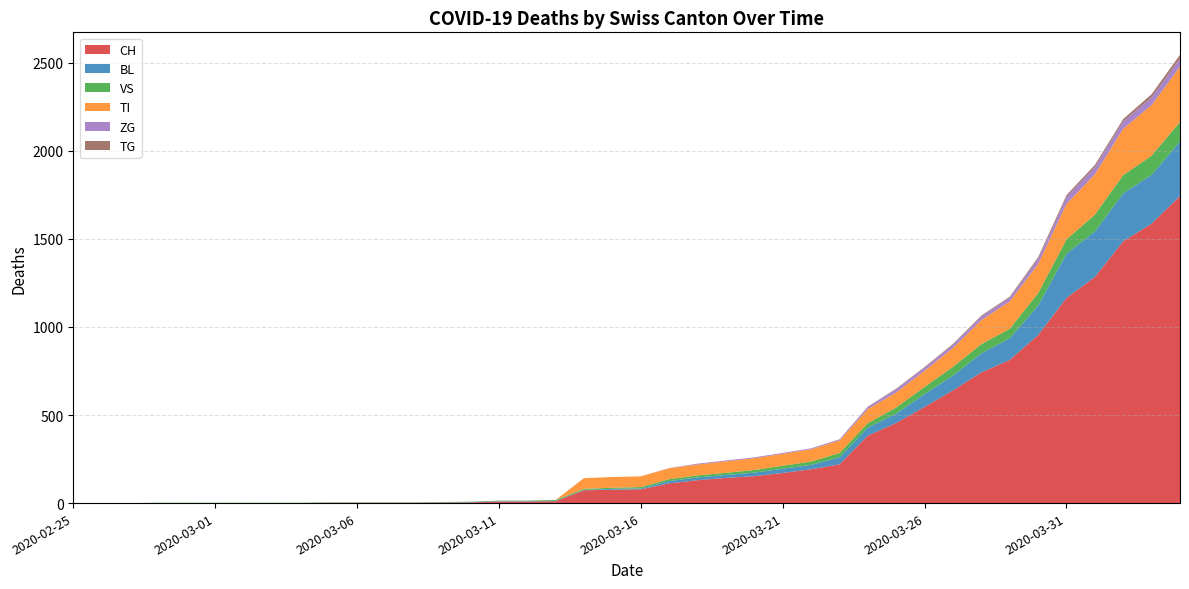

Reading left to right, extract all data points from this chart.

CH: 0	0	0	0	0	0	0	0	0	2	2	2	2	3	4	9	9	11	73	76	78	112	130	143	153	171	192	220	383	455	546	640	742	813	954	1165	1284	1487	1587	1744
BL: 0	0	0	0	0	0	0	0	0	0	0	0	0	1	2	2	2	2	2	5	5	13	16	17	20	24	25	40	46	53	73	84	108	123	167	251	258	272	277	309
VS: 0	0	0	2	2	2	2	2	2	2	2	2	2	2	2	3	3	5	6	6	8	11	11	12	15	17	19	24	25	35	41	50	53	54	71	81	96	104	109	112
TI: 0	0	0	0	0	0	0	0	0	0	0	0	0	0	0	0	0	0	61	61	61	62	62	65	67	68	70	71	80	85	91	107	136	155	165	202	229	263	287	314
ZG: 0	0	0	0	0	0	0	0	0	0	0	0	0	0	0	0	0	0	0	0	0	1	5	5	5	5	5	5	12	18	18	18	21	21	29	39	40	41	44	46
TG: 0	0	0	0	0	0	0	0	0	0	0	0	0	0	0	0	0	0	0	0	0	0	0	0	0	0	0	2	2	4	4	5	5	6	10	11	13	14	18	21